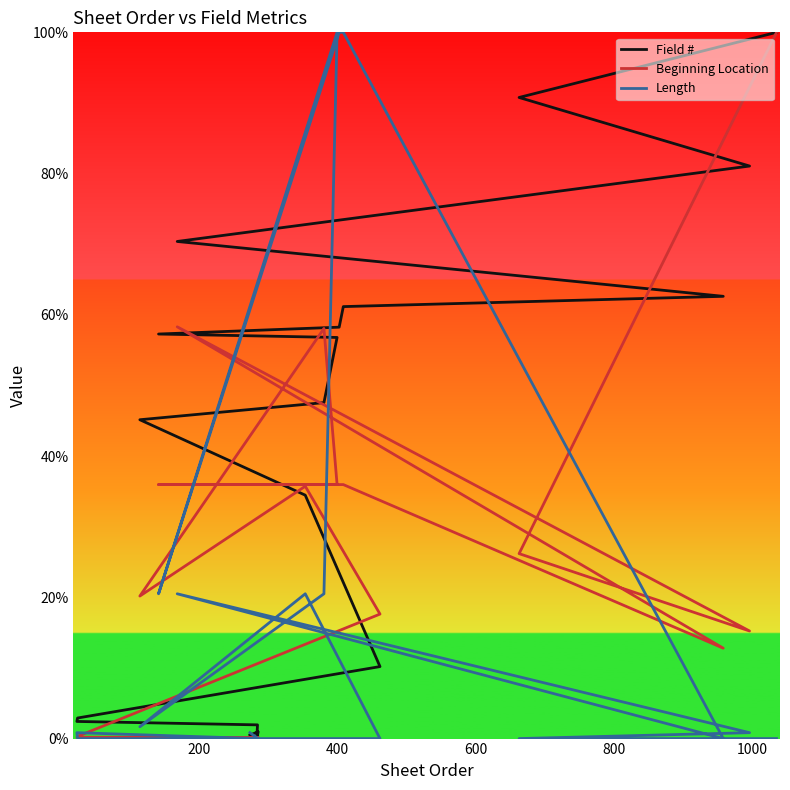

True or false: Field # has a value of 18.8 at 16.

False